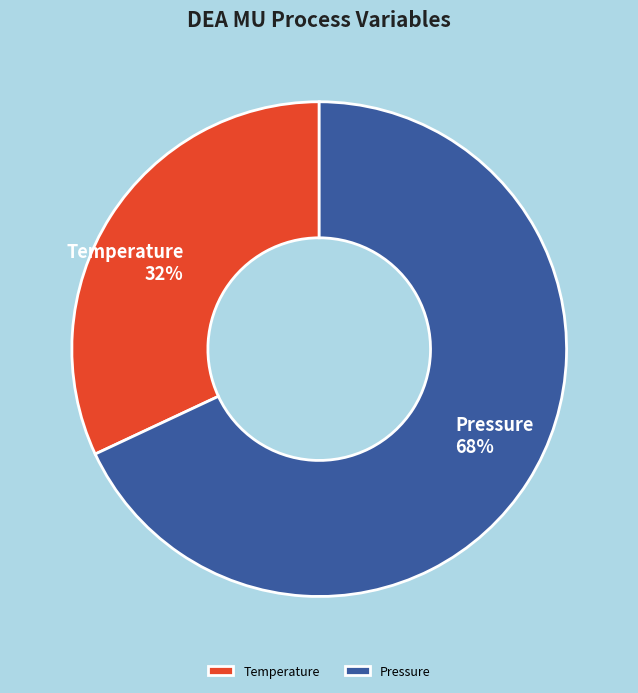

Between Pressure and Temperature, which is larger?

Pressure